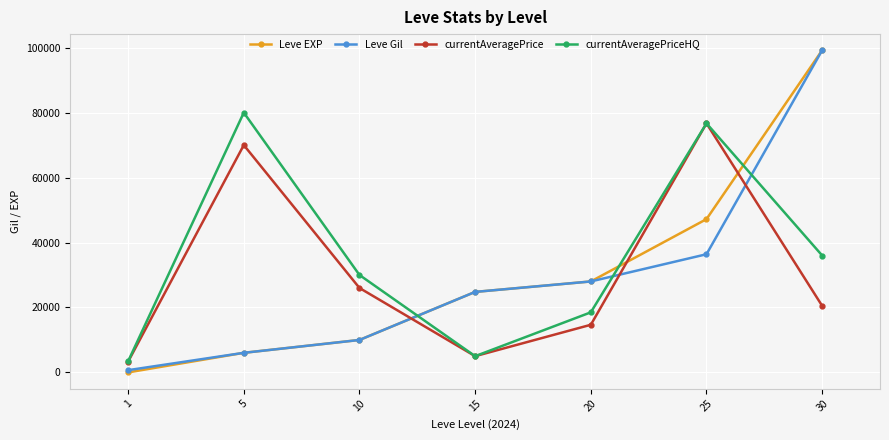

How many intersections are there between currentAveragePriceHQ and Leve Gil?

3